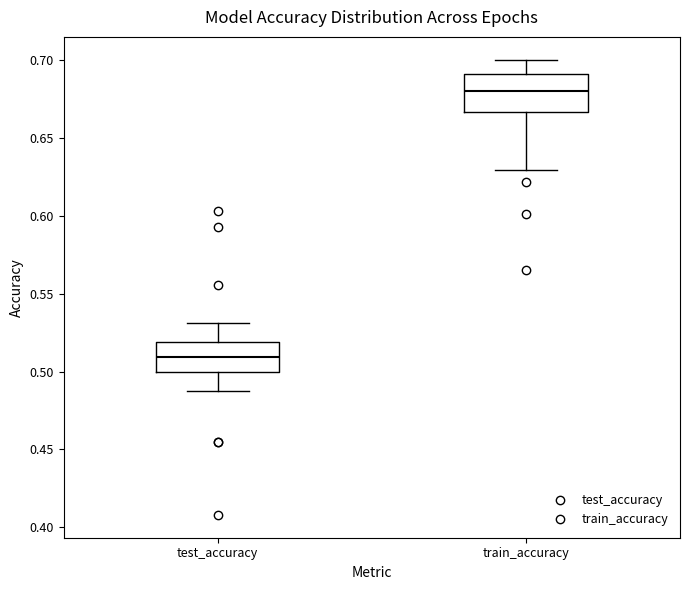

Reading left to right, transcribe this box plot: for each box, give where its median line is, the range the box spans, and where its two whiskers end, as read against the y-axis. The values are not printed on the chart, so give them approximately, as read against the axis.

test_accuracy: median 0.510, box 0.500 to 0.520, whiskers 0.490 to 0.530
train_accuracy: median 0.680, box 0.665 to 0.690, whiskers 0.630 to 0.700